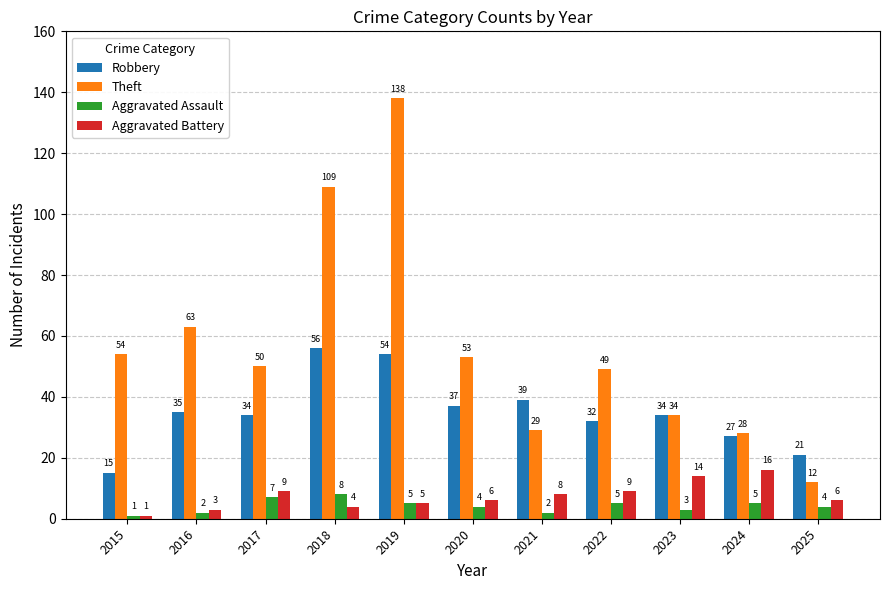

Is it true that Theft equals 88 at 2022?

False